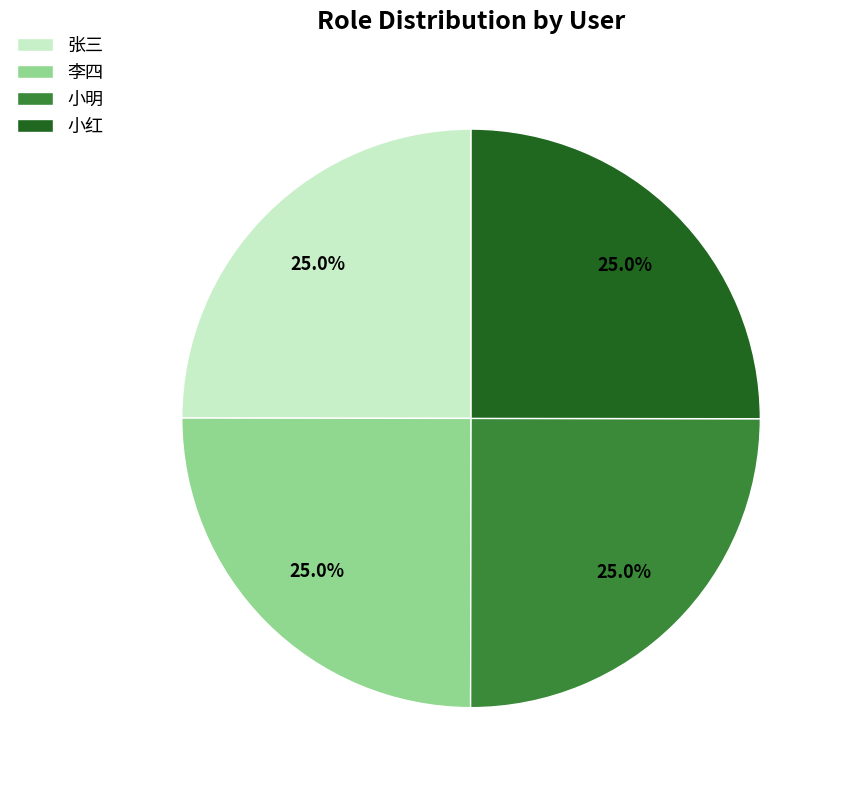

To the nearest percent, what portion does 张三 represent?

25%